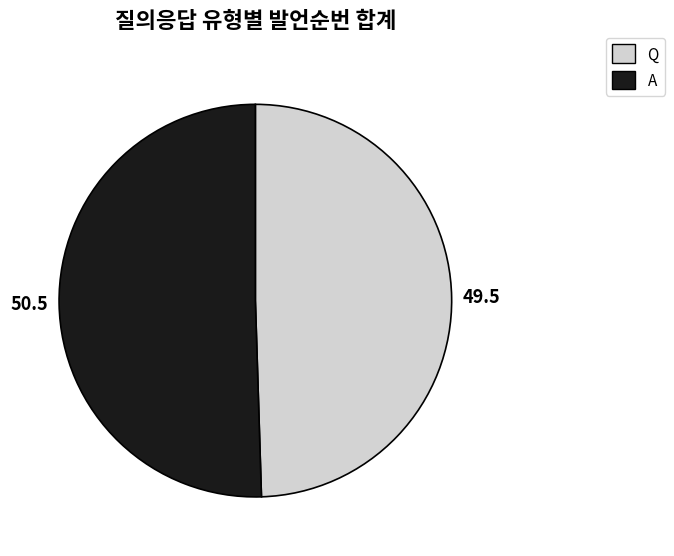

Count the number of slices in the pie.

2